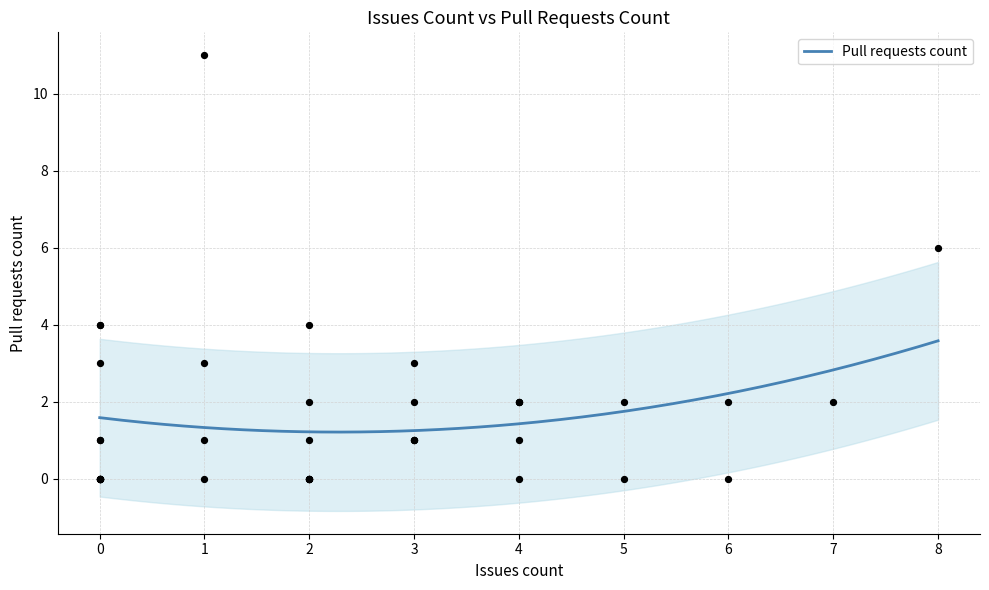

What is the maximum value for Pull requests count?

3.6